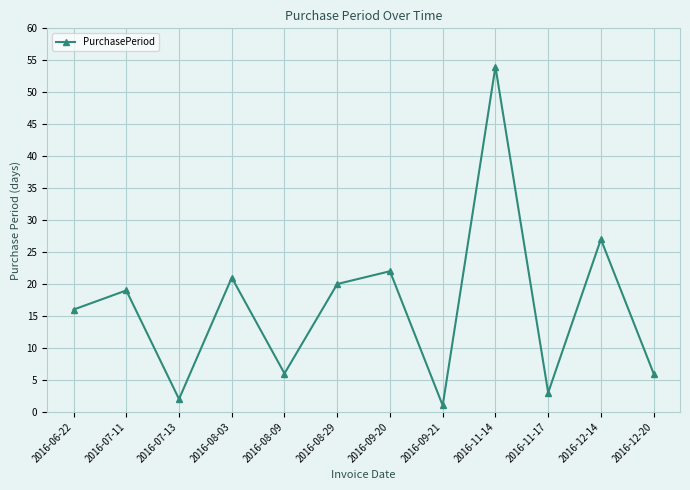

What is the label of the 2nd point from the left?

2016-07-11